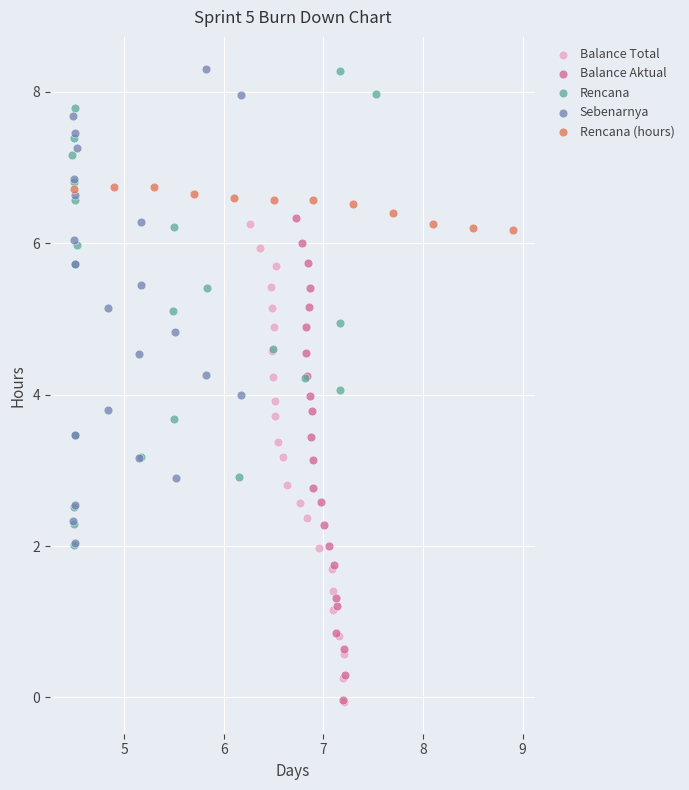

Which series has the largest Y range (max minus min)?

Balance Aktual